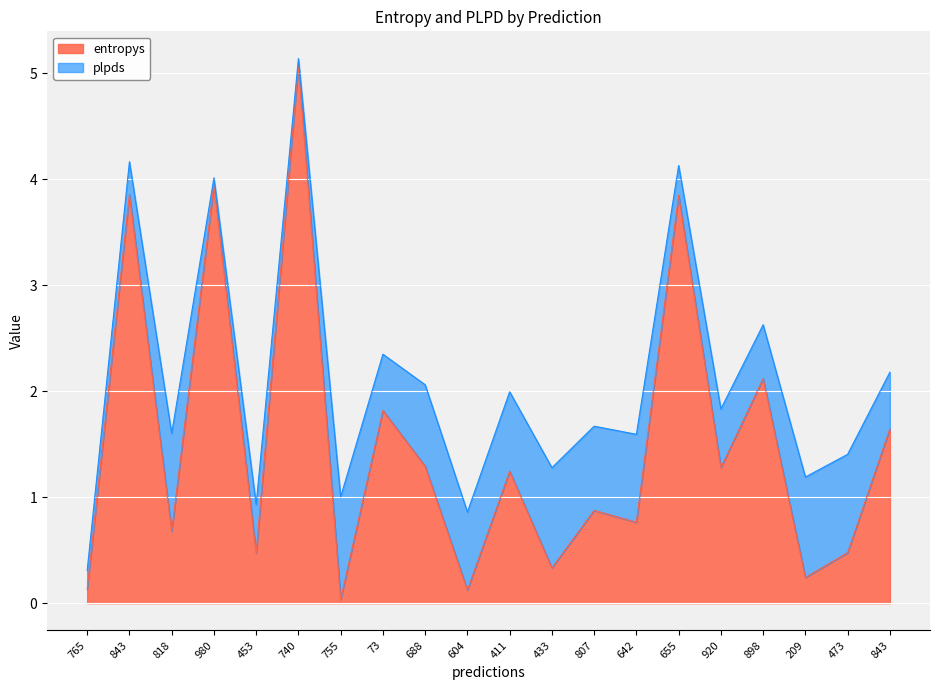

Which label corresponds to the smallest value in the chart?

755